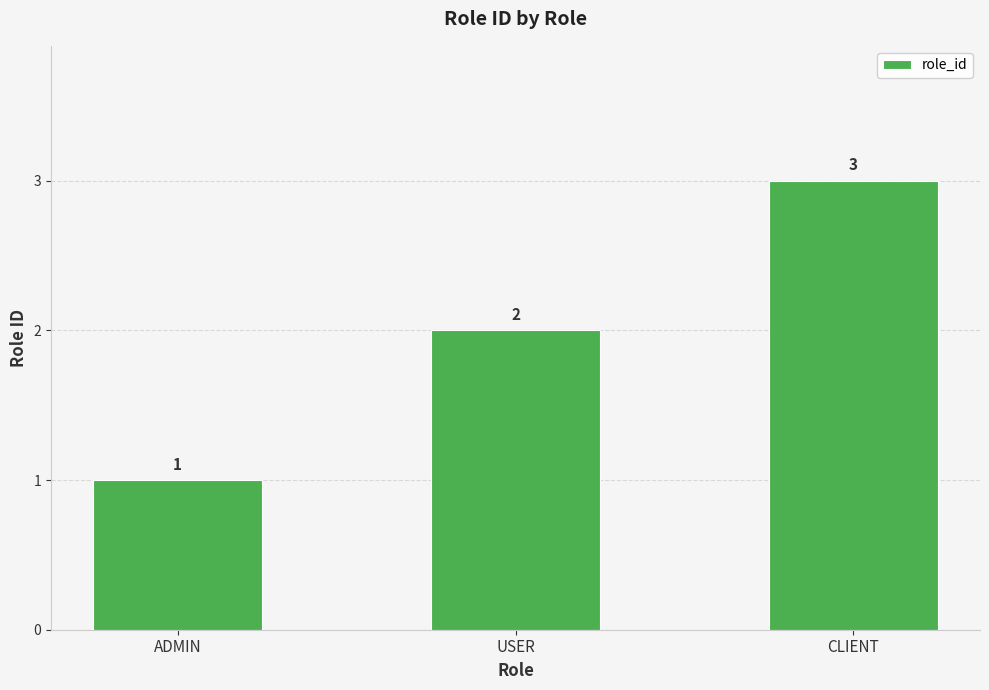

At which category does the chart reach its minimum across all series?

ADMIN